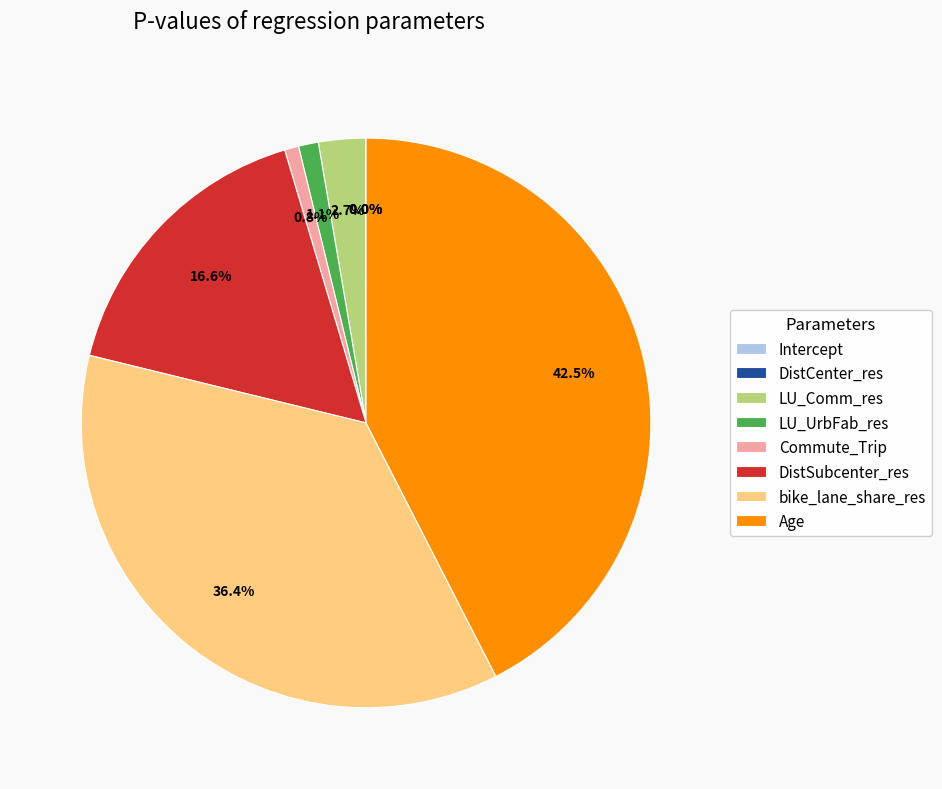

Does Commute_Trip account for over 50% of the chart?

No